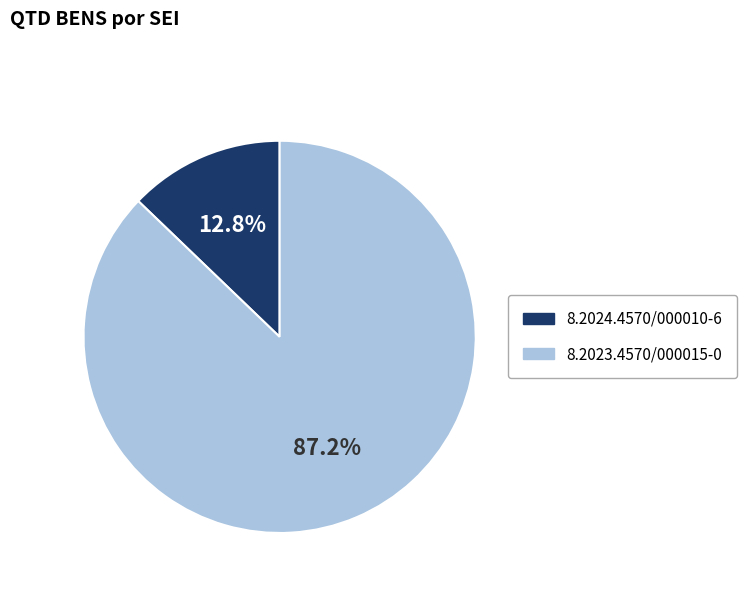

Rank the categories by value from lowest to highest.

8.2024.4570/000010-6, 8.2023.4570/000015-0